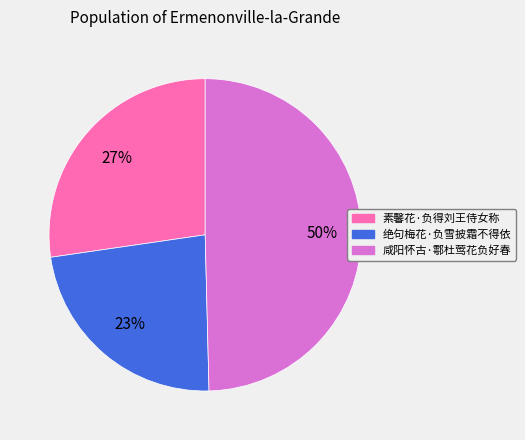

True or false: 咸阳怀古·鄠杜莺花负好春 accounts for 60% of the total.

False